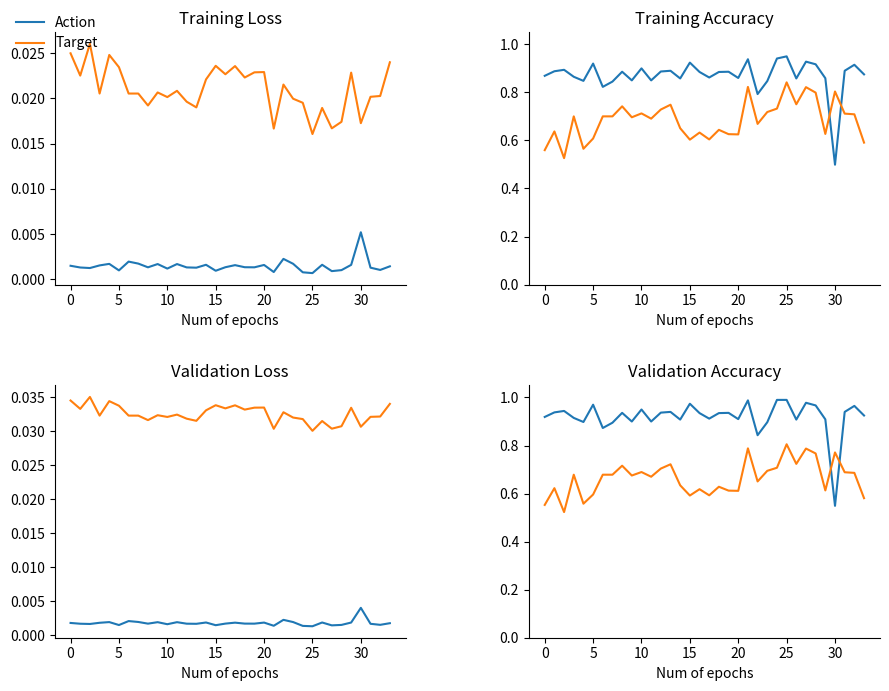

Reading left to right, what are all the values shown in this chart?

Action: 0.9	0.9	0.9	0.9	0.9	1.0	0.9	0.9	0.9	0.9	1.0	0.9	0.9	0.9	0.9	1.0	0.9	0.9	0.9	0.9	0.9	1.0	0.8	0.9	1.0	1.0	0.9	1.0	1.0	0.9	0.5	0.9	1.0	0.9
Target: 0.6	0.6	0.5	0.7	0.6	0.6	0.7	0.7	0.7	0.7	0.7	0.7	0.7	0.7	0.6	0.6	0.6	0.6	0.6	0.6	0.6	0.8	0.7	0.7	0.7	0.8	0.7	0.8	0.8	0.6	0.8	0.7	0.7	0.6